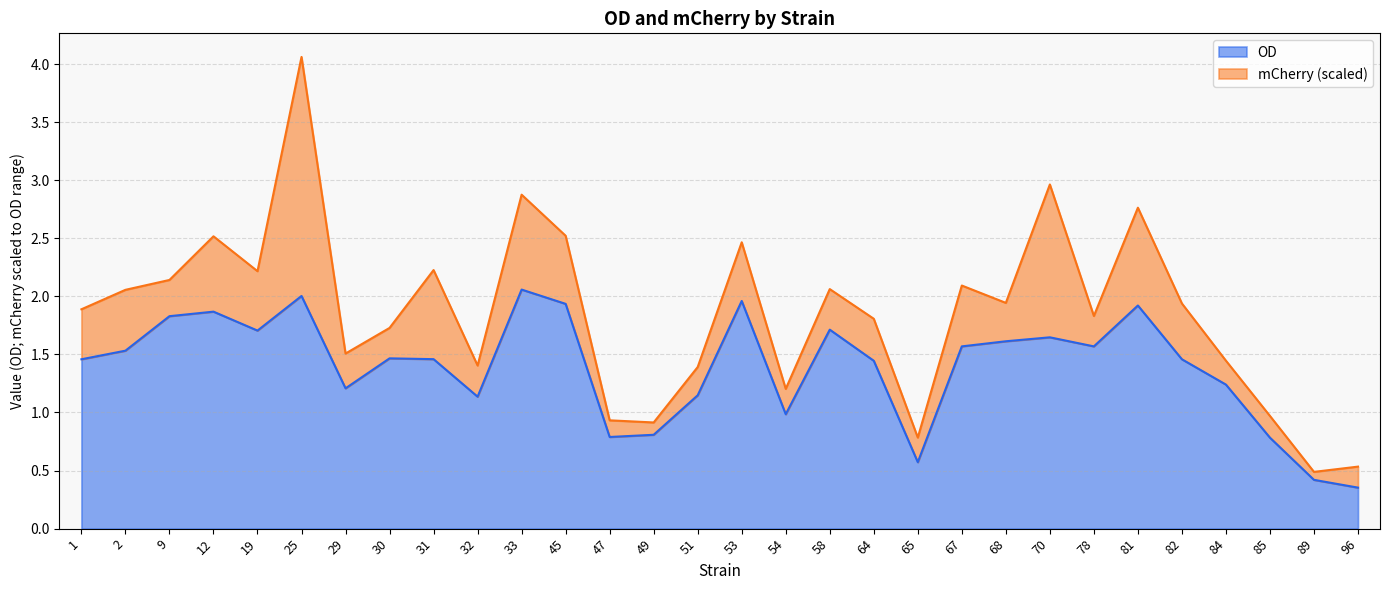

The chart shows a value of 1.9 at 45. True or false?

True